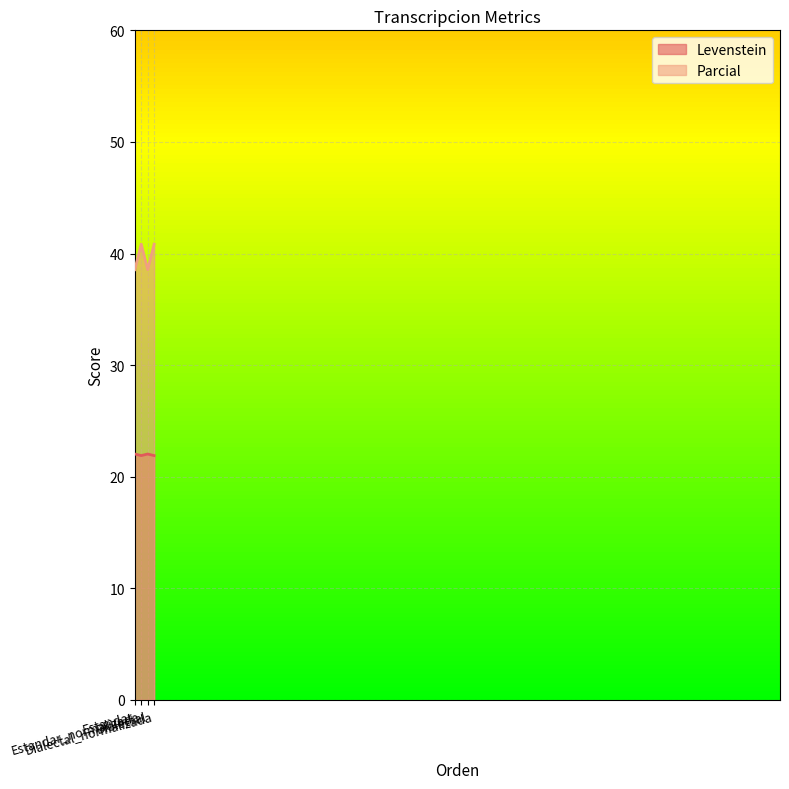

True or false: Levenstein and Parcial cross at least once.

False